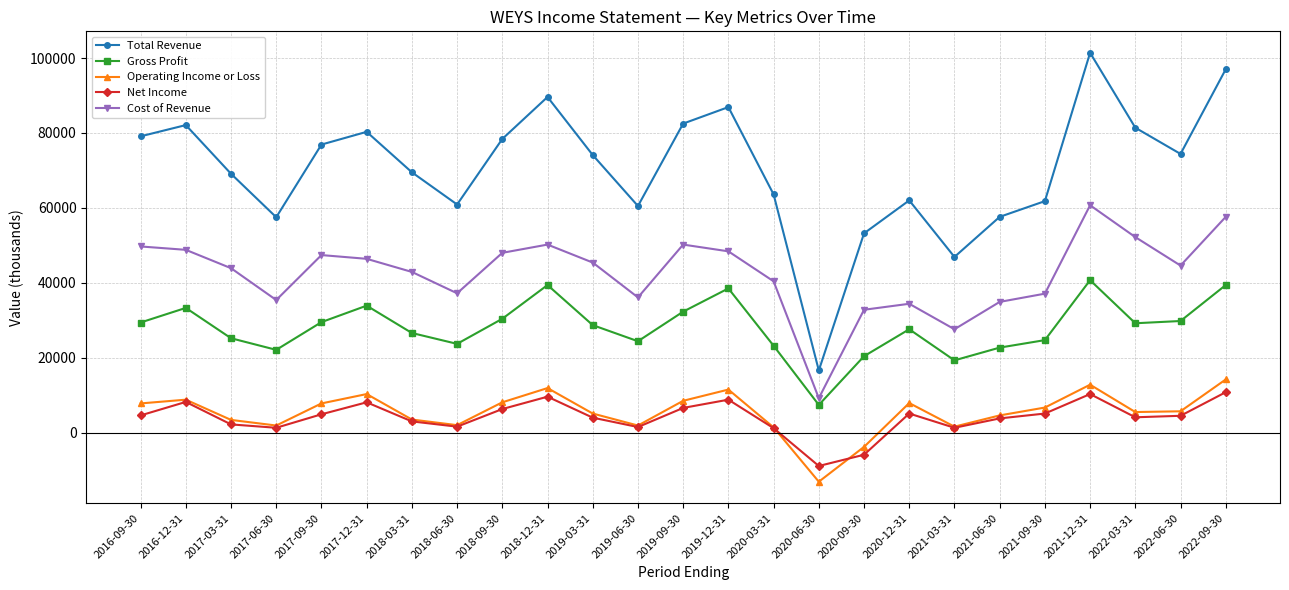

True or false: Net Income and Gross Profit cross at least once.

False